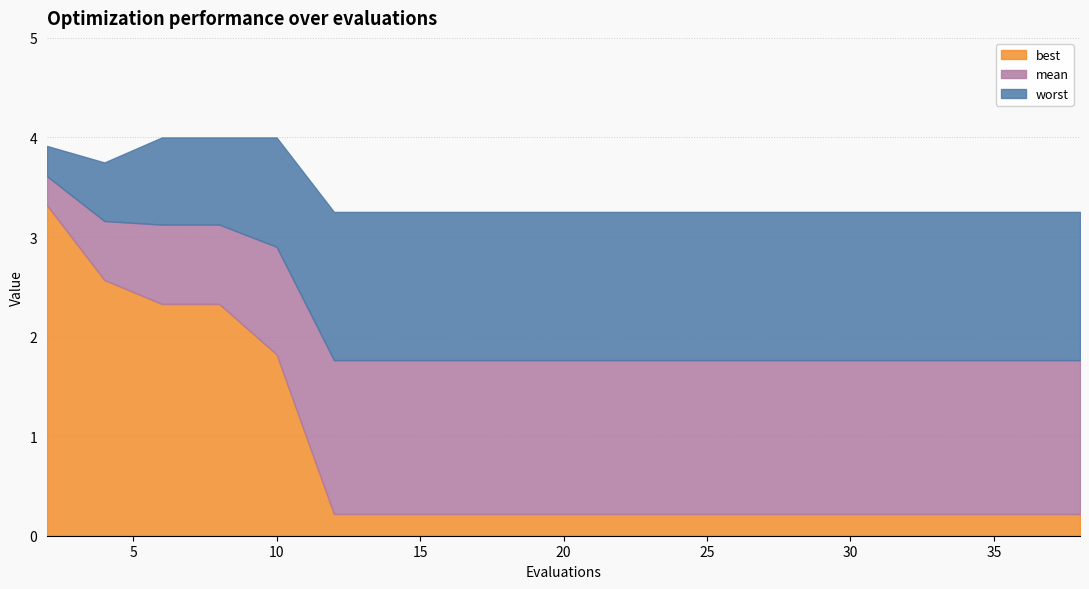

True or false: mean has a value of 1.8 at 12.

True